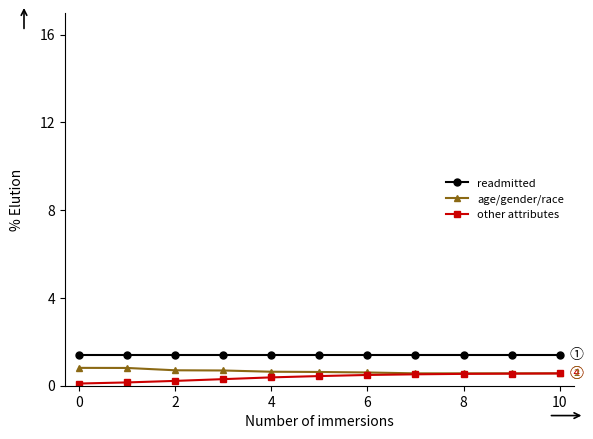

What is the highest value of the age/gender/race series?

0.8